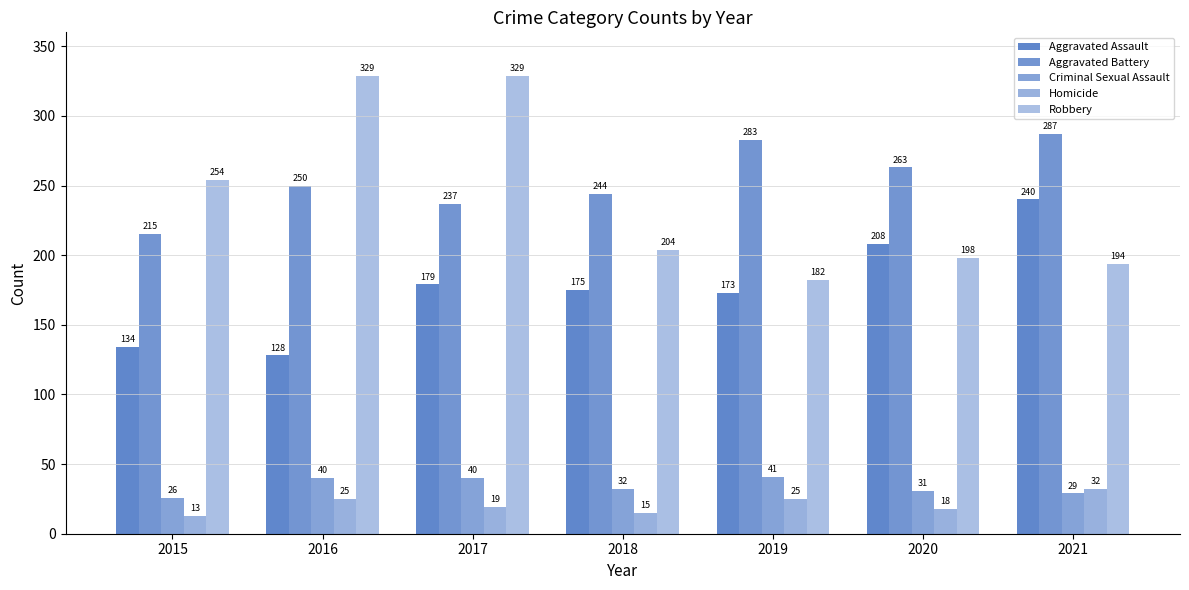

Between 2016 and 2020, which series saw the biggest shift?

Robbery